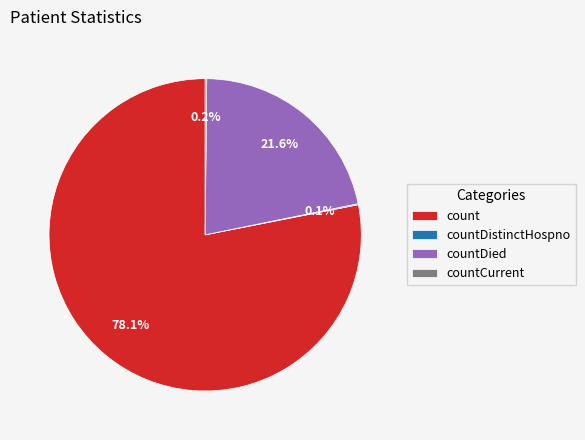

Which slice is the largest?

count